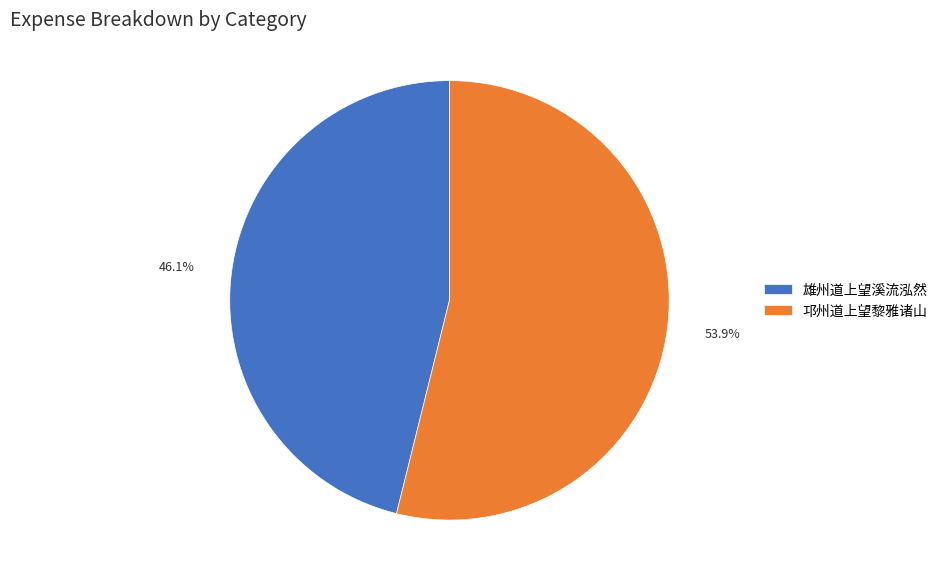

Between 雄州道上望溪流泓然 and 邛州道上望黎雅诸山, which is larger?

邛州道上望黎雅诸山